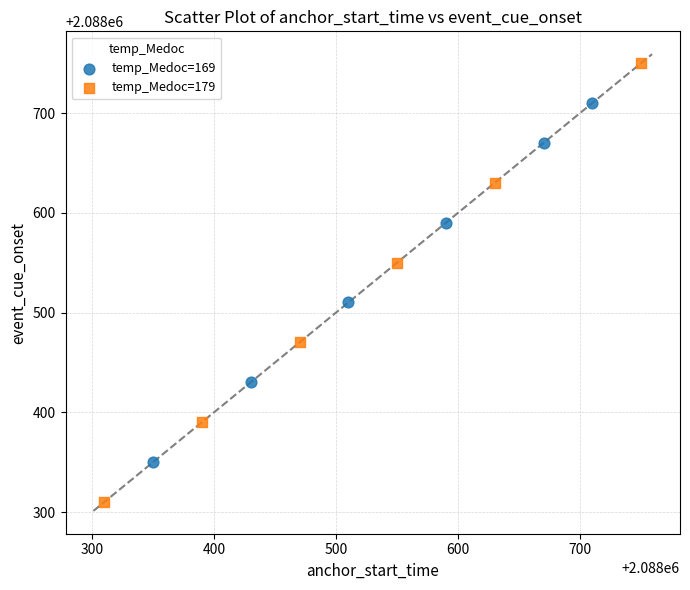

Which series reaches the minimum Y coordinate?

temp_Medoc=179